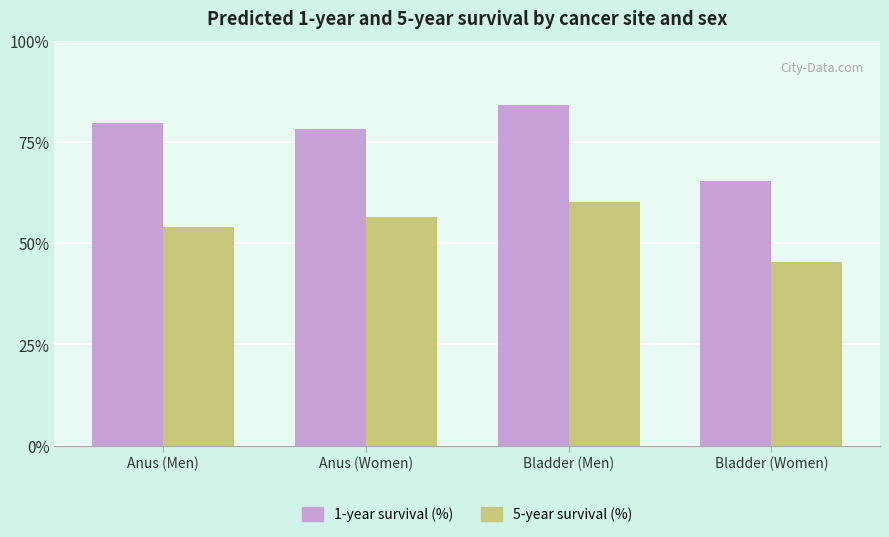

Reading right to left, transcribe all the data shown in this chart.

1-year survival (%): 65.3	84.1	78.2	79.8
5-year survival (%): 45.4	60.2	56.5	53.9